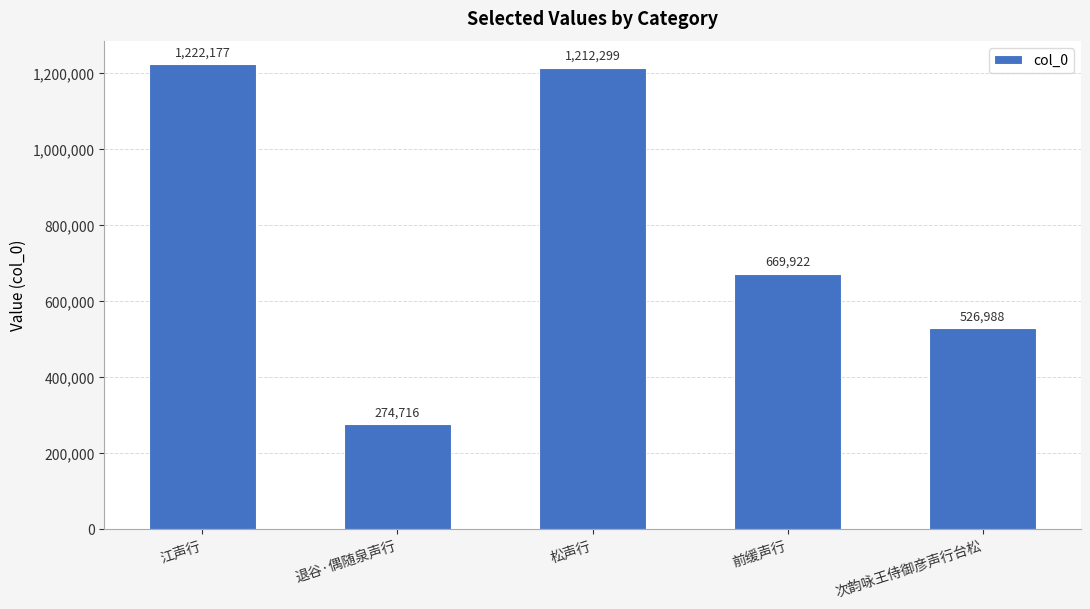

What is the ratio of the value at 退谷·偶随泉声行 to the value at 松声行?

0.2